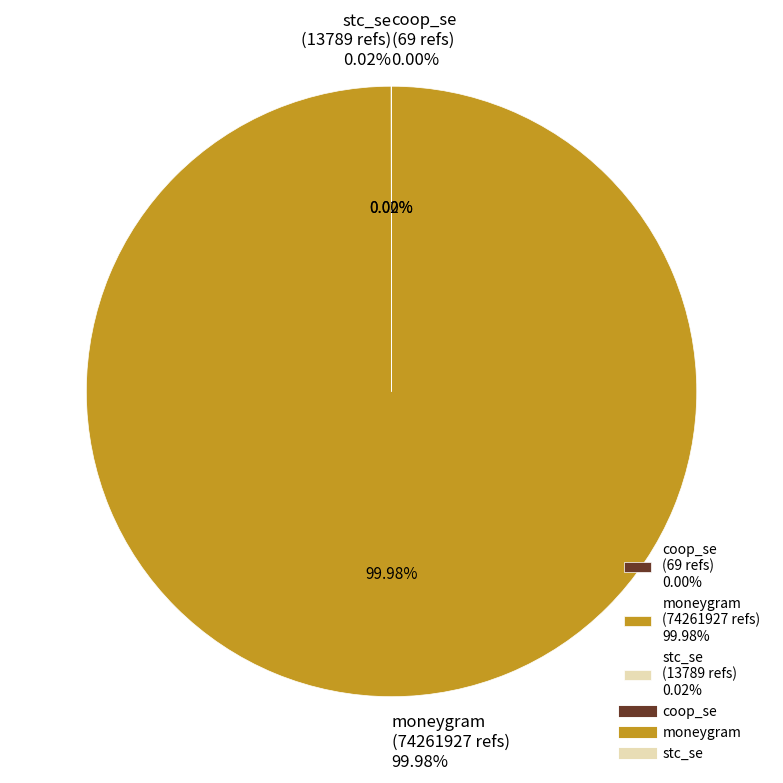

True or false: stc_se accounts for 1% of the total.

False